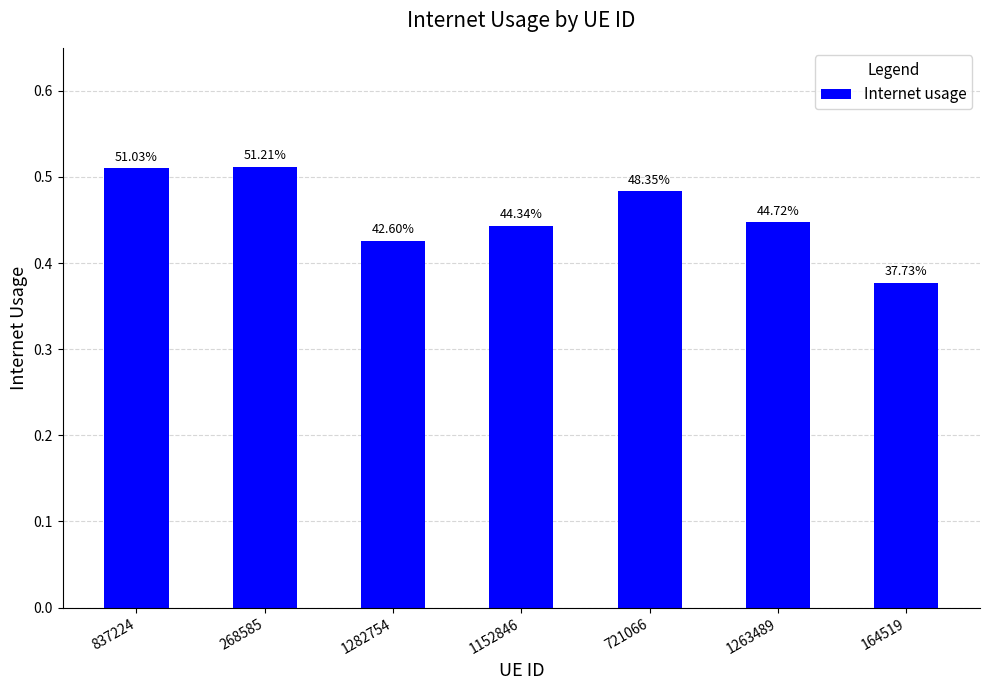

What is the value of the 7th bar from the left?

0.4